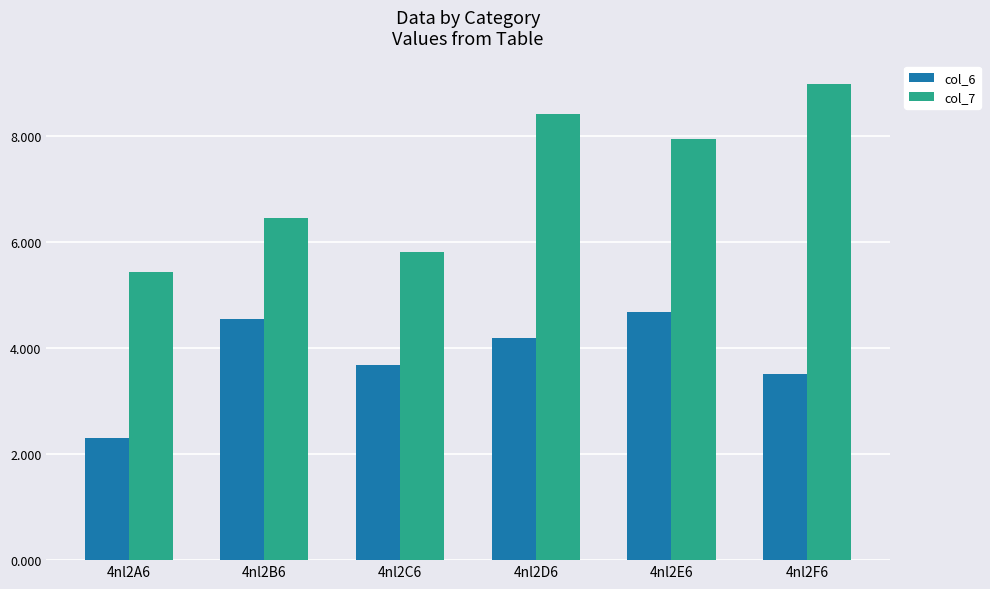

Where does the col_6 series first go above 4?

4nl2B6